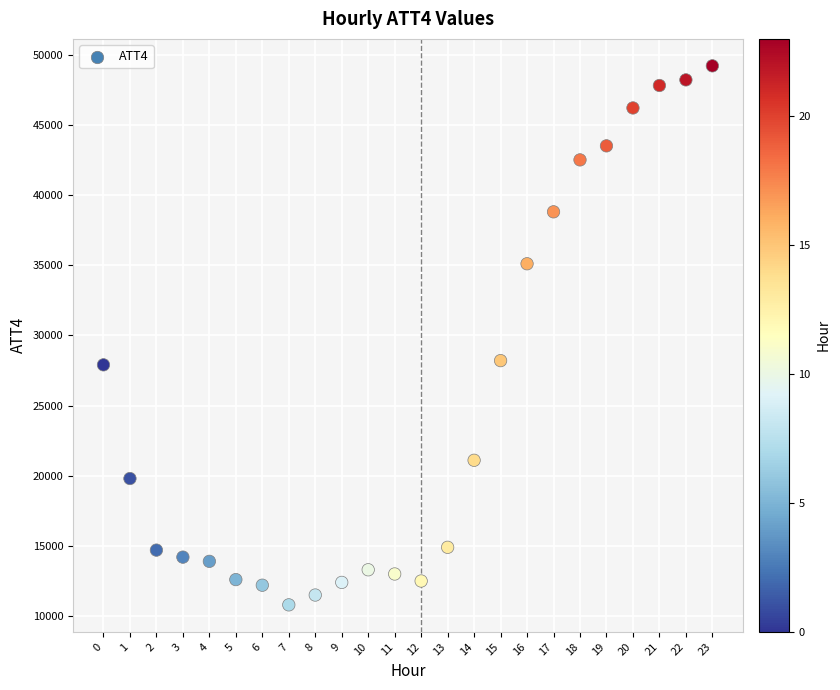

What is the range of Y values (max minus min)?

38400